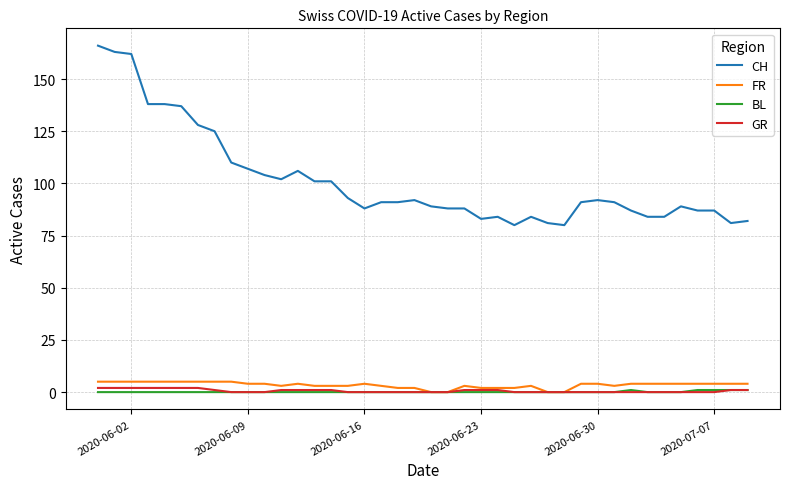

What is the maximum value for CH?

166